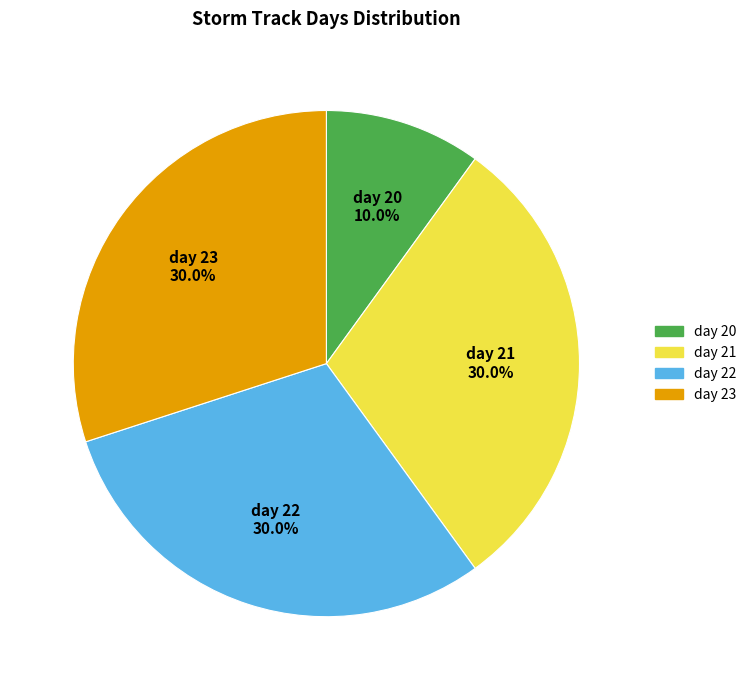

Does any single category account for the majority?

No